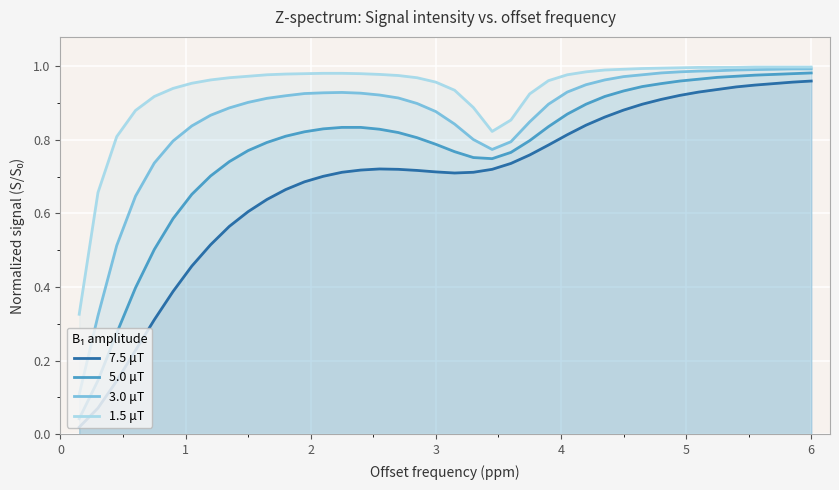

Rank the series by their maximum value, from highest to lowest.

1.5 μT, 3.0 μT, 5.0 μT, 7.5 μT